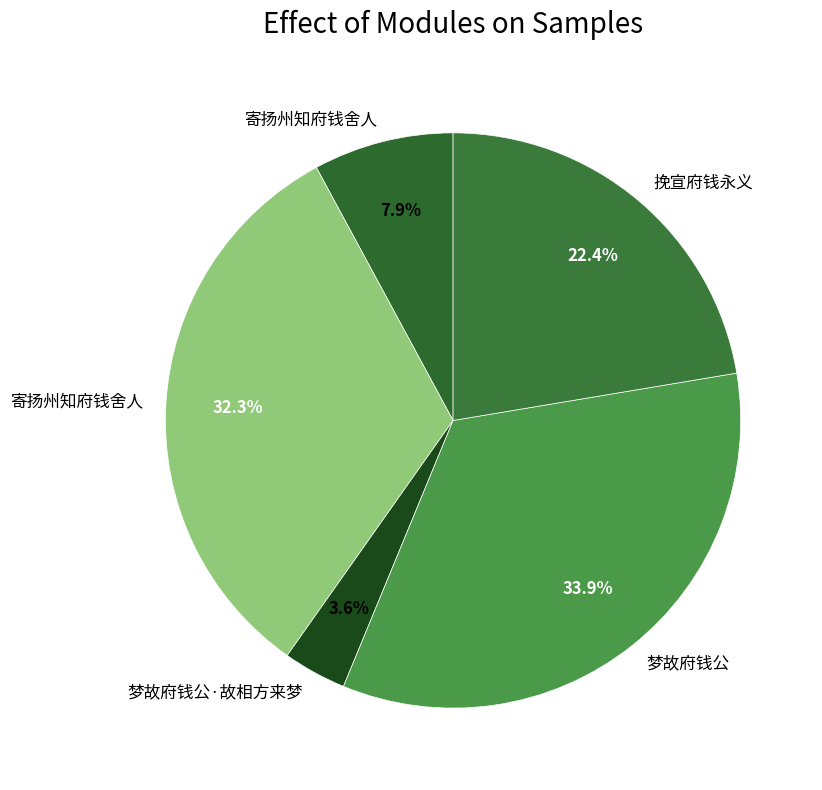

How many slices are in this pie chart?

5